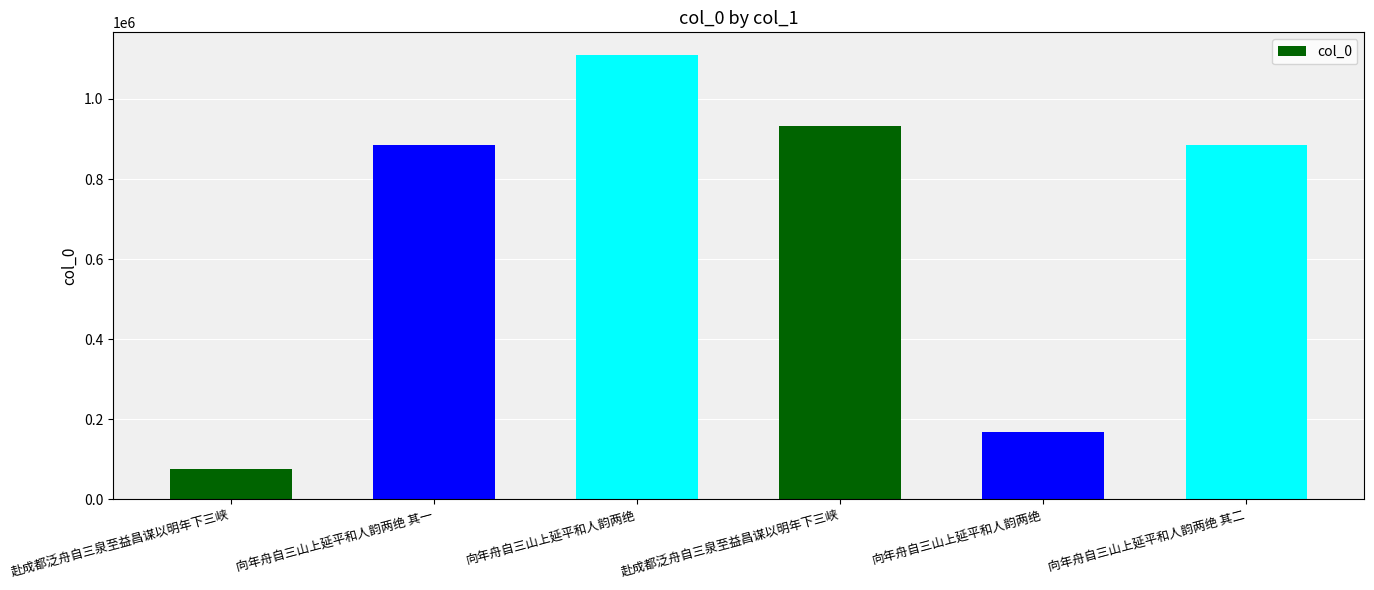

How many series are shown in this chart?

1